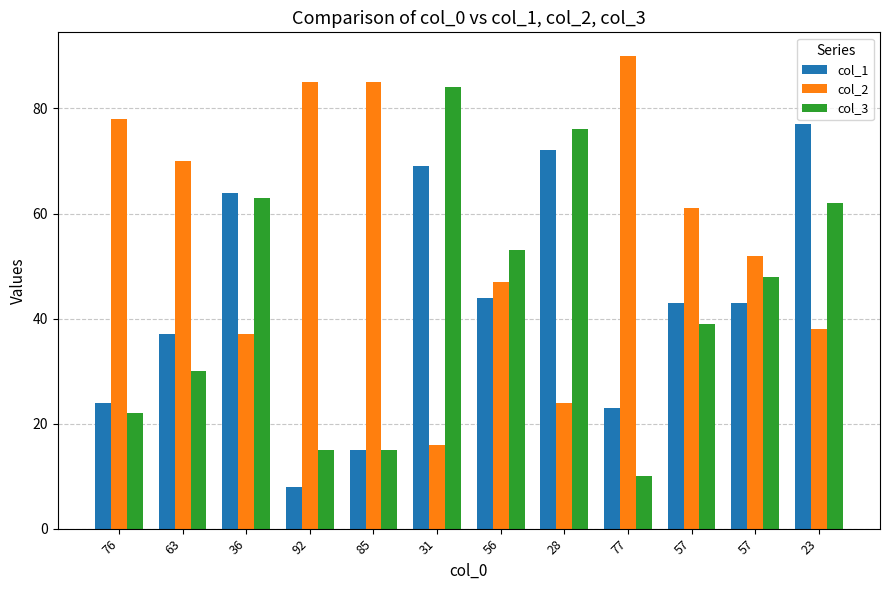

Count the number of categories in the chart.

12